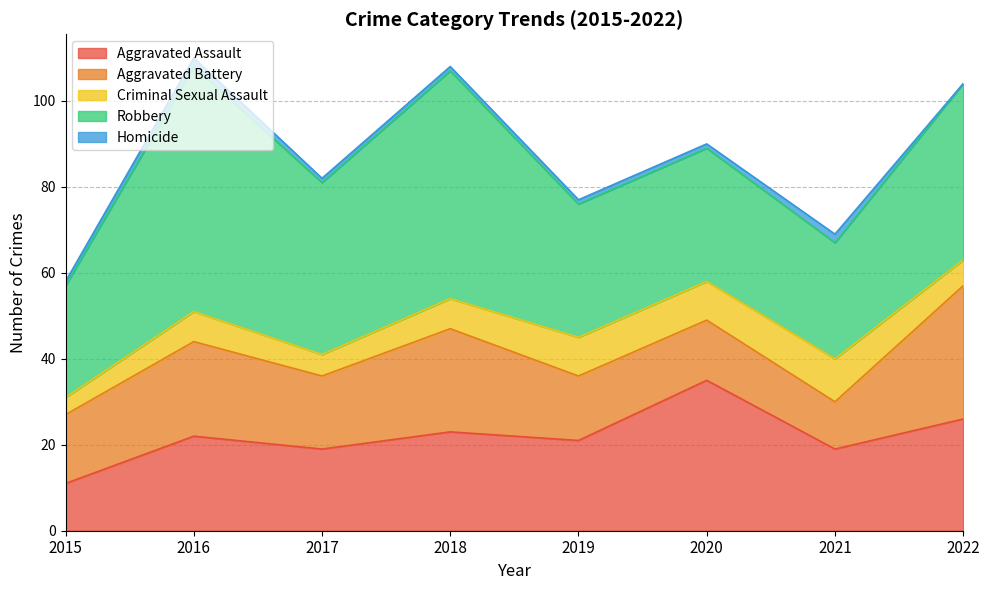

How many values in the Criminal Sexual Assault series are below 7?

3